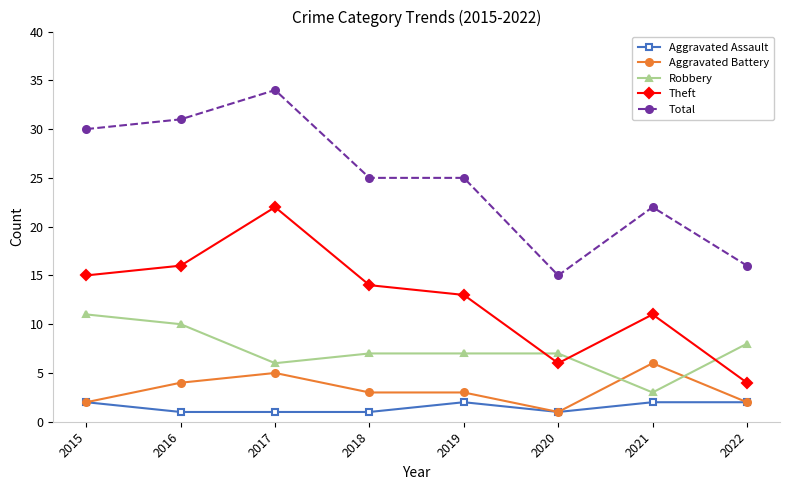

Count the number of categories in the chart.

8